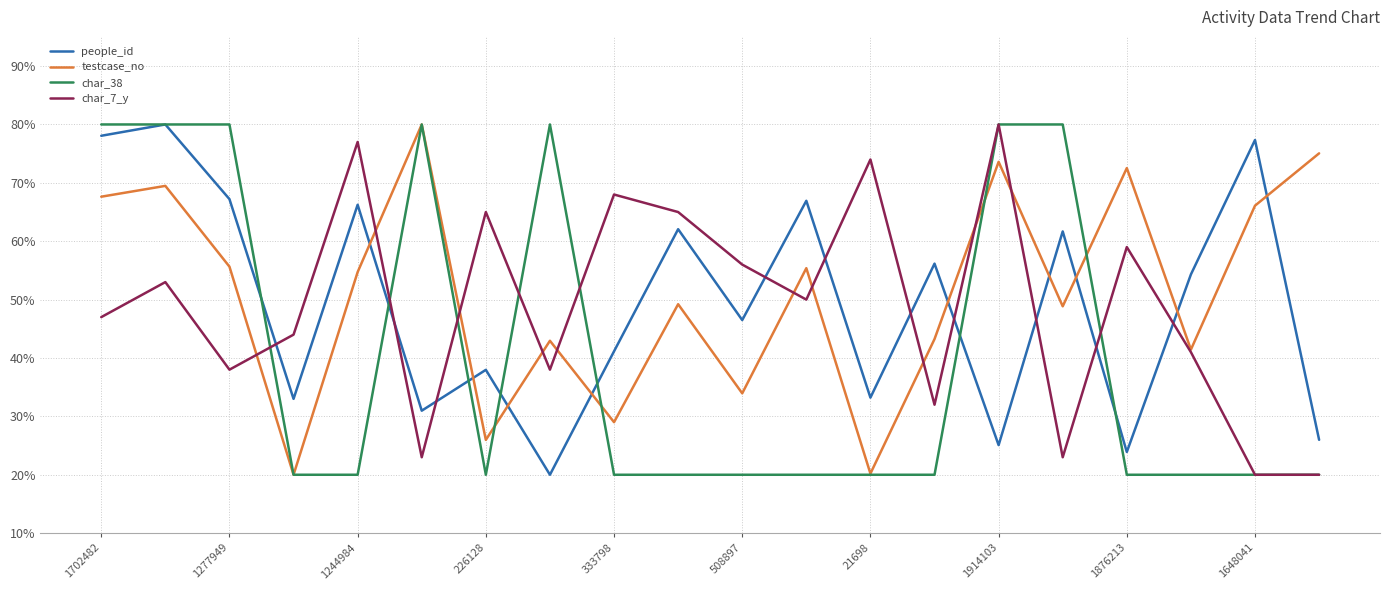

True or false: testcase_no has more than 1 interior local peaks.

True